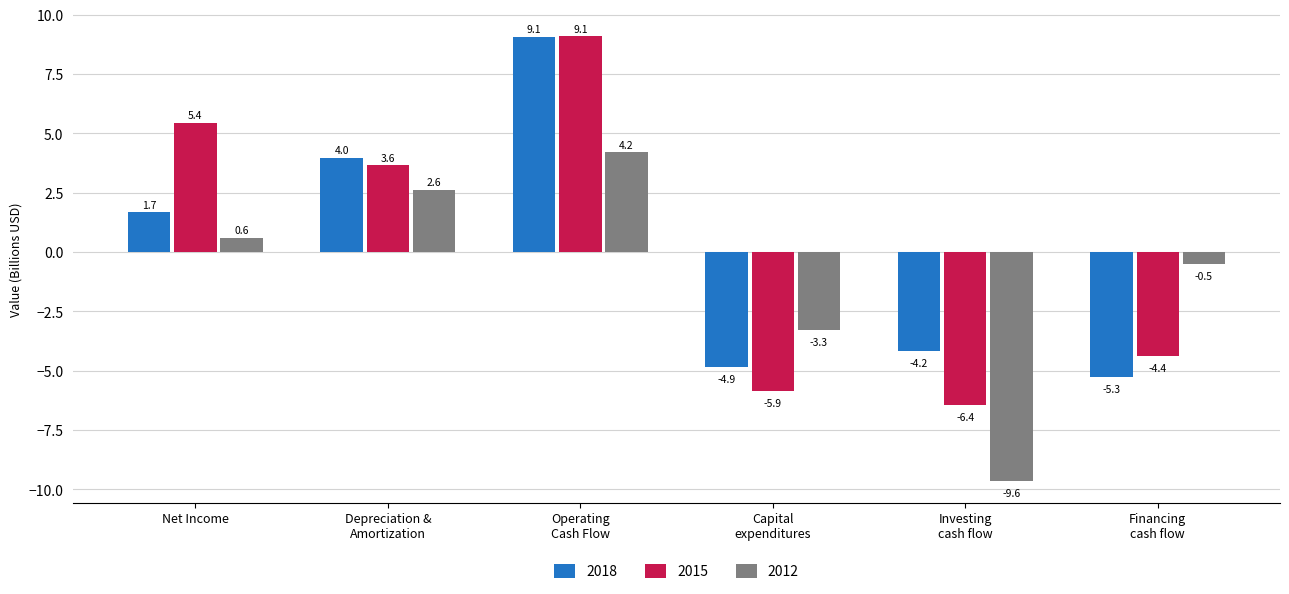

Reading right to left, list all the values displayed in this chart.

2018: -5.3	-4.2	-4.9	9.1	4.0	1.7
2015: -4.4	-6.4	-5.9	9.1	3.6	5.4
2012: -0.5	-9.6	-3.3	4.2	2.6	0.6